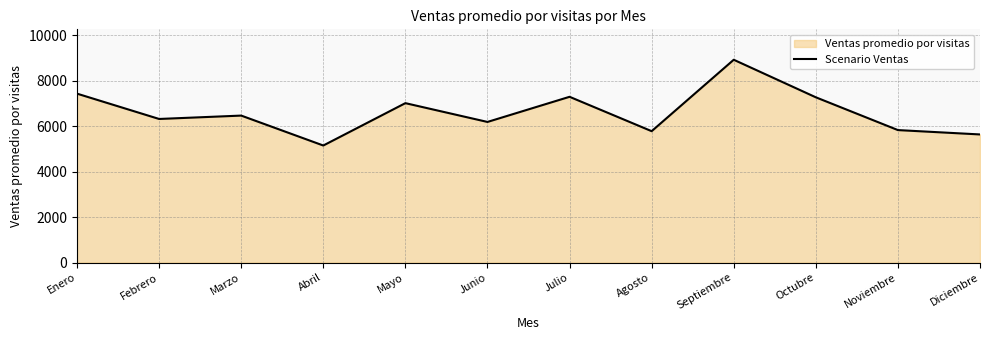

True or false: the data shows 1891.5 at Julio.

False